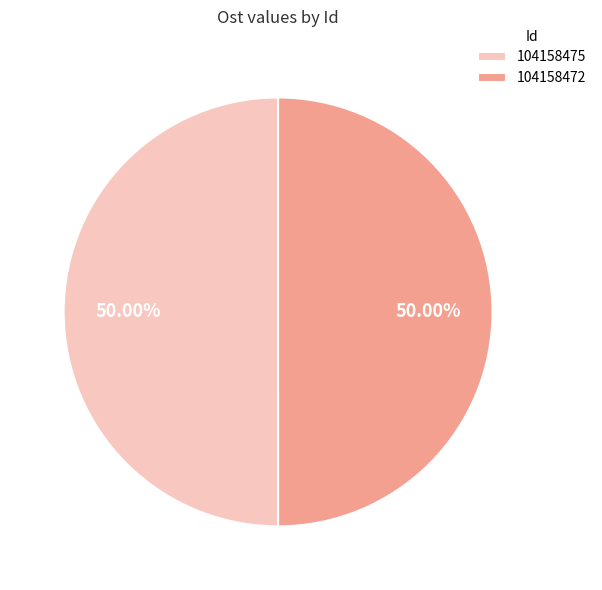

What is the ratio of the value at 104158472 to the value at 104158475?

1.0